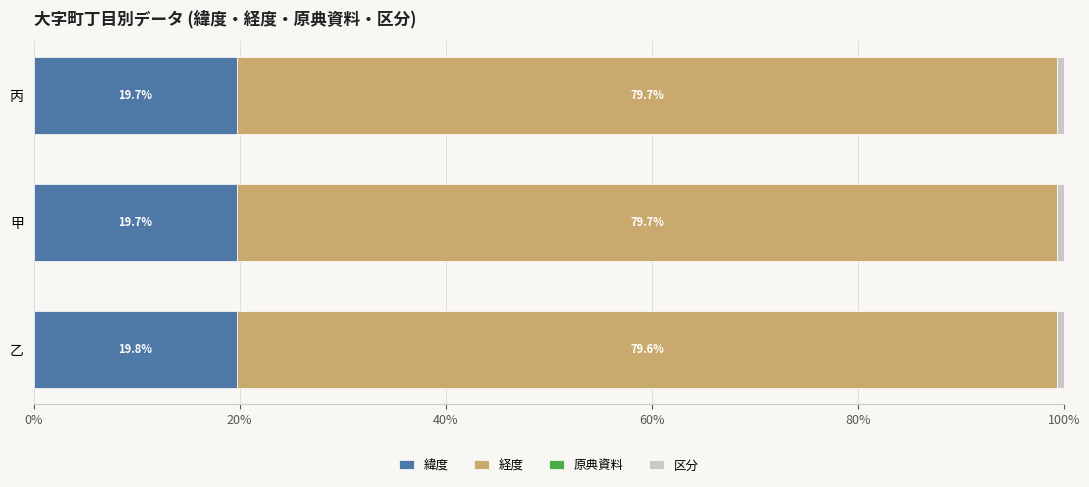

What is the total value across all series at 丙?

100.0